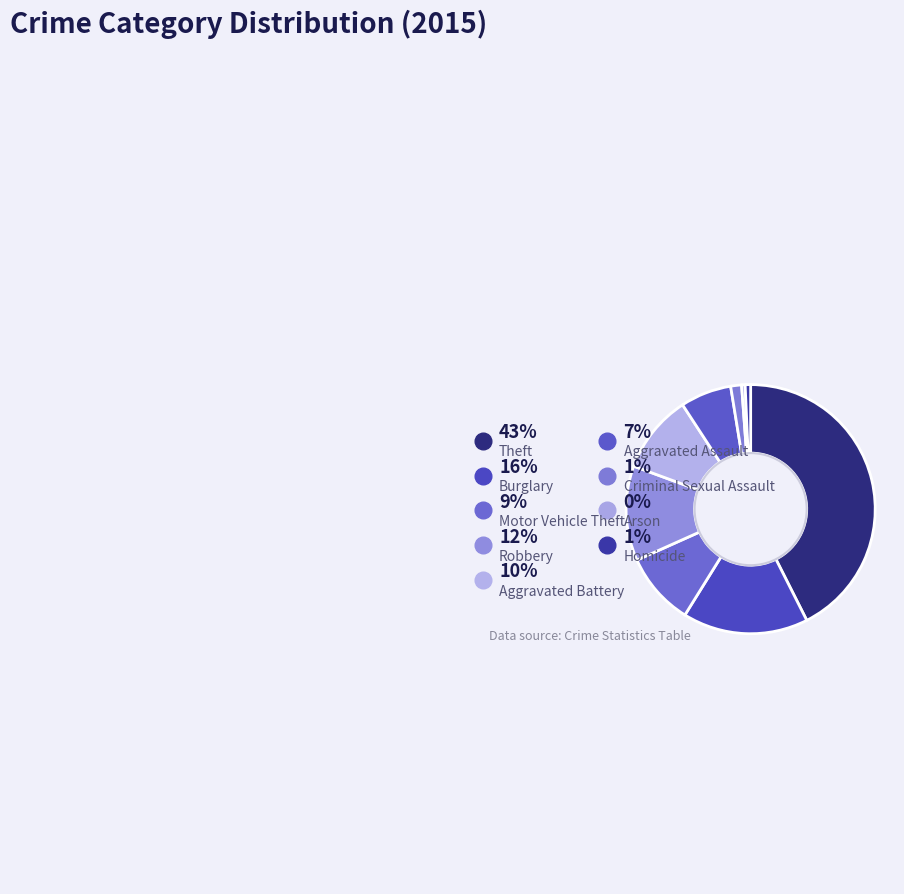

Is Motor Vehicle Theft the majority of the pie?

No